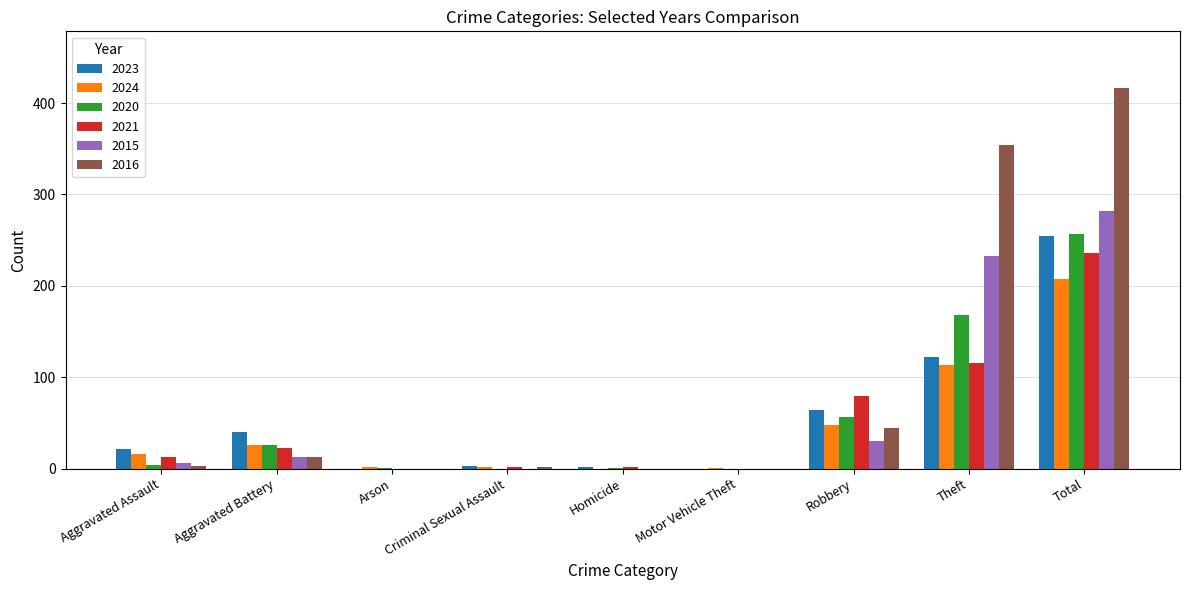

How many distinct data groups are displayed?

6